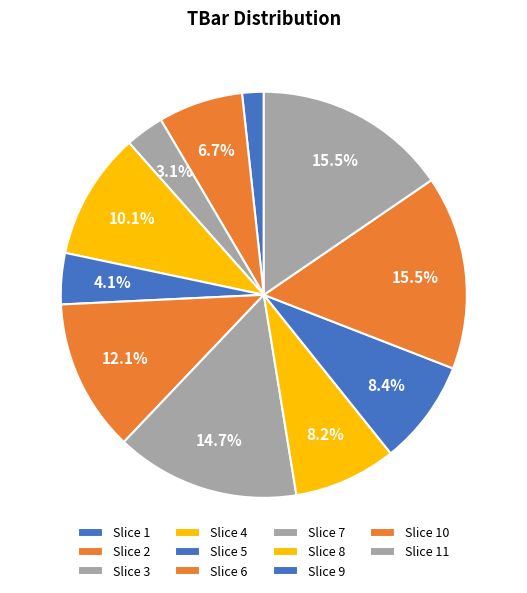

How many slices are in this pie chart?

11